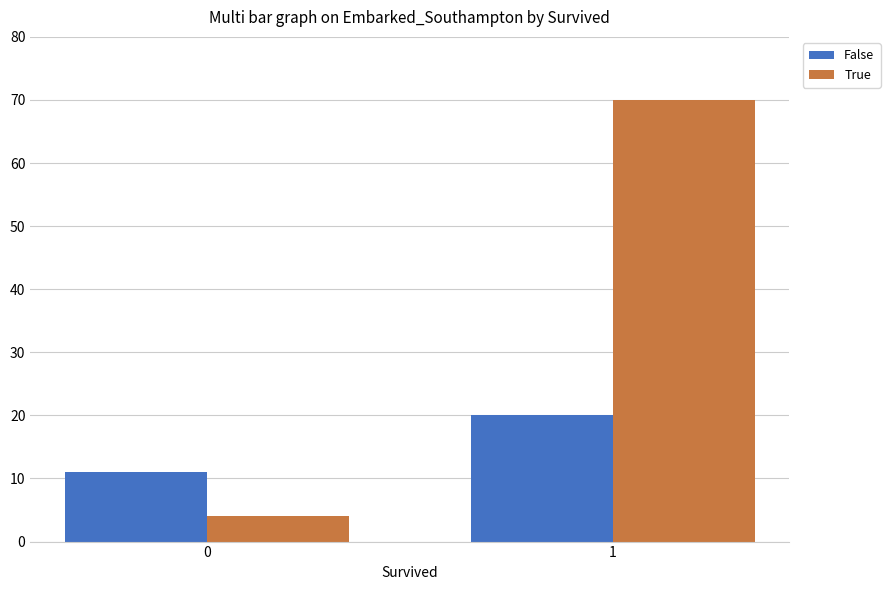

What is the sum of the True values at 0 and 1?

74